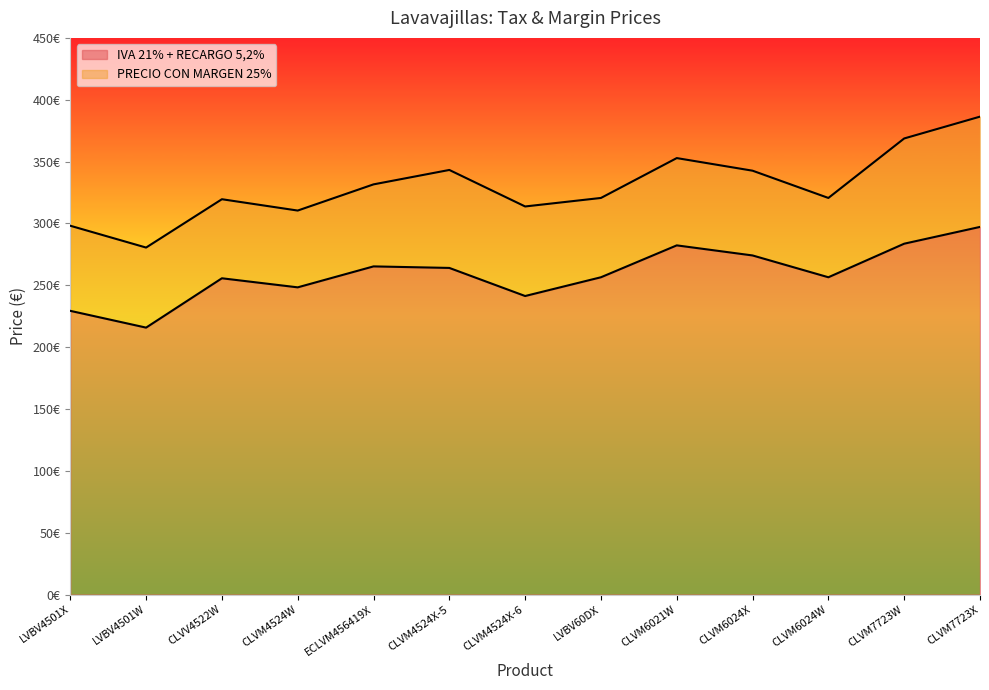

How many values in the PRECIO CON MARGEN 25% series are below 320?

5